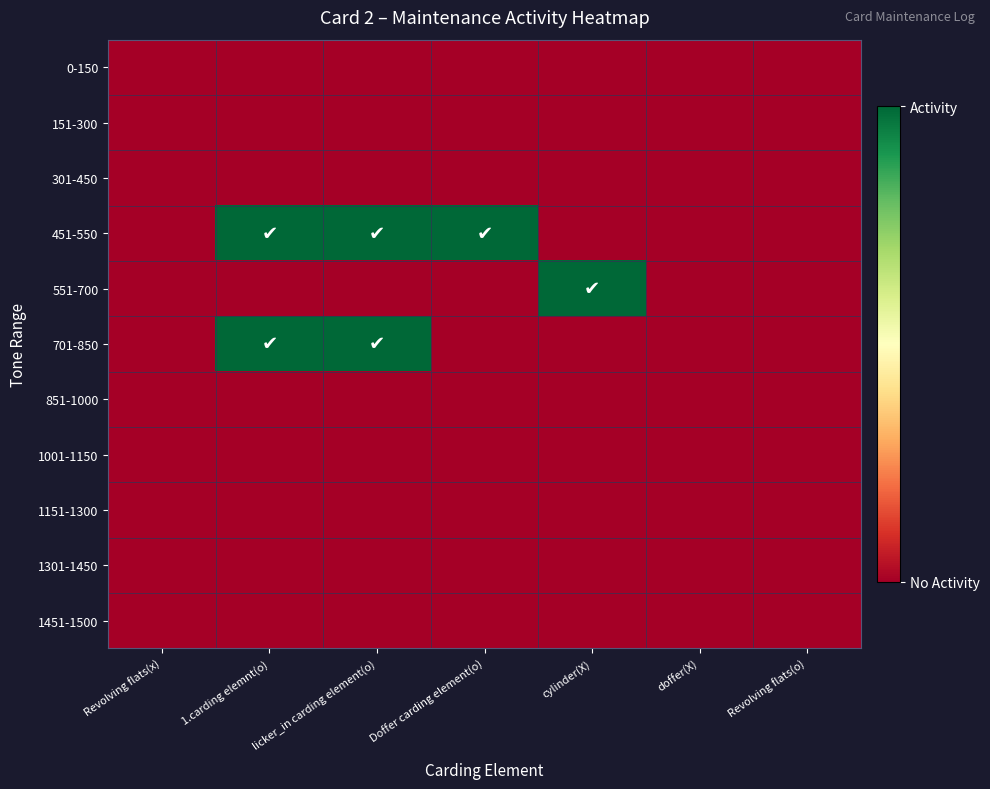

Rank the series at doffer(X) from lowest to highest value.

0-150, 151-300, 301-450, 451-550, 551-700, 701-850, 851-1000, 1001-1150, 1151-1300, 1301-1450, 1451-1500